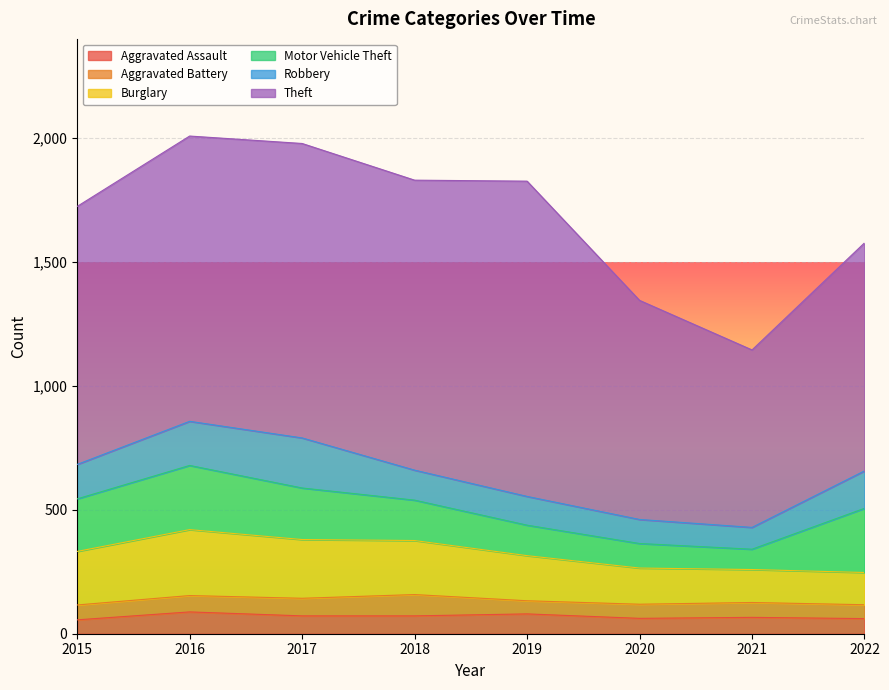

True or false: Aggravated Battery and Motor Vehicle Theft cross at least once.

False